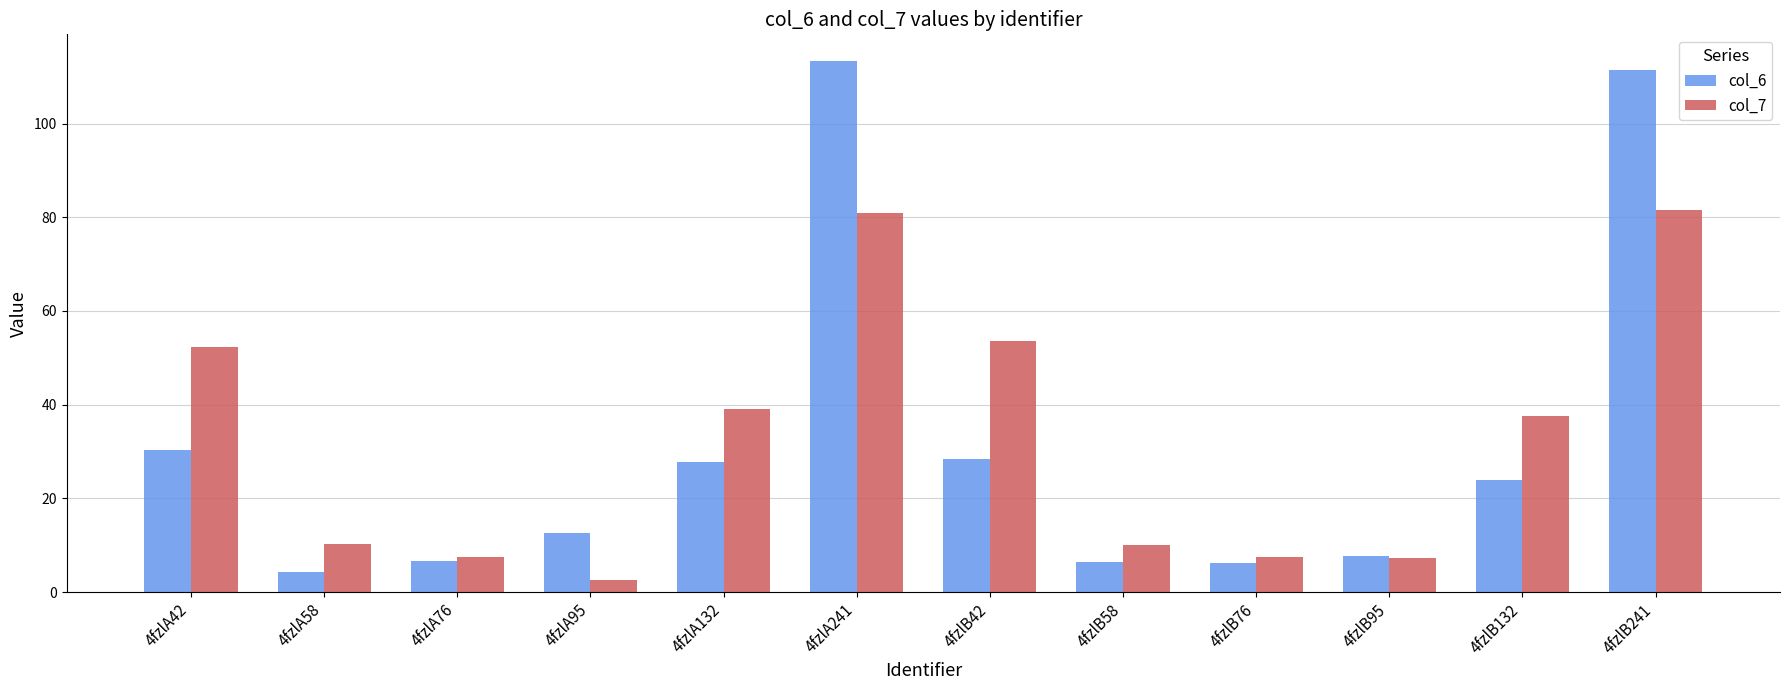

Which series has the largest range (max minus min)?

col_6